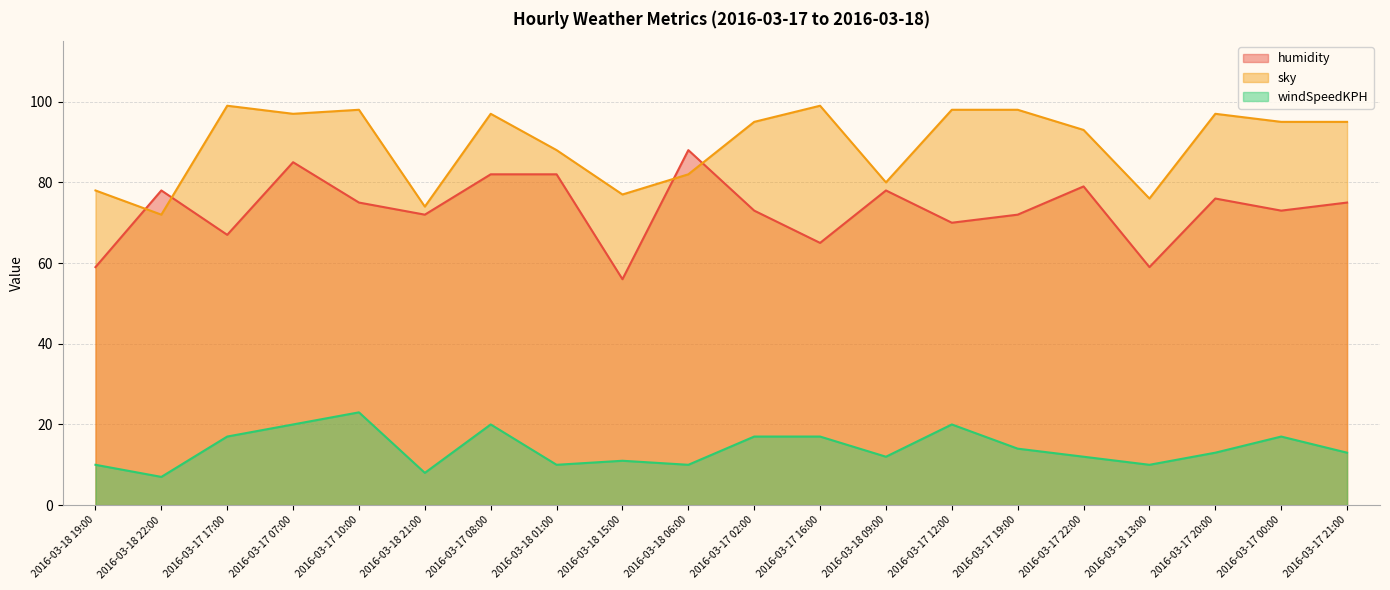

Reading left to right, list all the values displayed in this chart.

humidity: 2016-03-18 19:00=59	2016-03-18 22:00=78	2016-03-17 17:00=67	2016-03-17 07:00=85	2016-03-17 10:00=75	2016-03-18 21:00=72	2016-03-17 08:00=82	2016-03-18 01:00=82	2016-03-18 15:00=56	2016-03-18 06:00=88	2016-03-17 02:00=73	2016-03-17 16:00=65	2016-03-18 09:00=78	2016-03-17 12:00=70	2016-03-17 19:00=72	2016-03-17 22:00=79	2016-03-18 13:00=59	2016-03-17 20:00=76	2016-03-17 00:00=73	2016-03-17 21:00=75
sky: 2016-03-18 19:00=78	2016-03-18 22:00=72	2016-03-17 17:00=99	2016-03-17 07:00=97	2016-03-17 10:00=98	2016-03-18 21:00=74	2016-03-17 08:00=97	2016-03-18 01:00=88	2016-03-18 15:00=77	2016-03-18 06:00=82	2016-03-17 02:00=95	2016-03-17 16:00=99	2016-03-18 09:00=80	2016-03-17 12:00=98	2016-03-17 19:00=98	2016-03-17 22:00=93	2016-03-18 13:00=76	2016-03-17 20:00=97	2016-03-17 00:00=95	2016-03-17 21:00=95
windSpeedKPH: 2016-03-18 19:00=10	2016-03-18 22:00=7	2016-03-17 17:00=17	2016-03-17 07:00=20	2016-03-17 10:00=23	2016-03-18 21:00=8	2016-03-17 08:00=20	2016-03-18 01:00=10	2016-03-18 15:00=11	2016-03-18 06:00=10	2016-03-17 02:00=17	2016-03-17 16:00=17	2016-03-18 09:00=12	2016-03-17 12:00=20	2016-03-17 19:00=14	2016-03-17 22:00=12	2016-03-18 13:00=10	2016-03-17 20:00=13	2016-03-17 00:00=17	2016-03-17 21:00=13